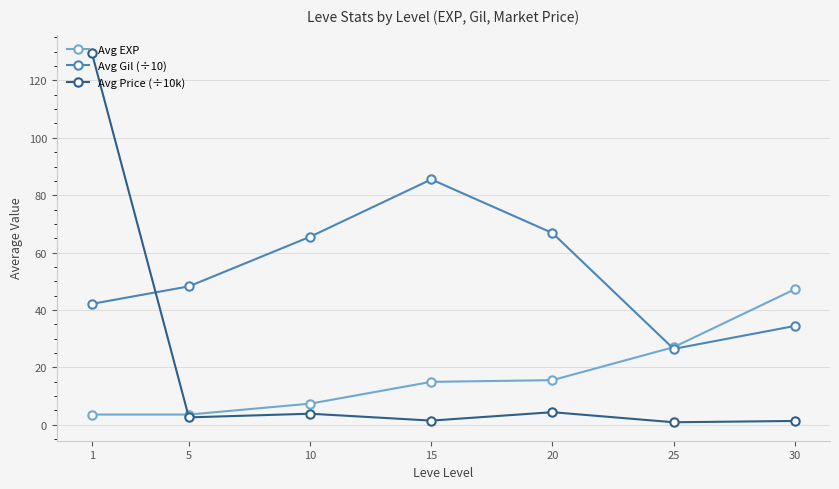

What is the value of the Avg Gil (÷10) point at the 1st from the left?

42.1